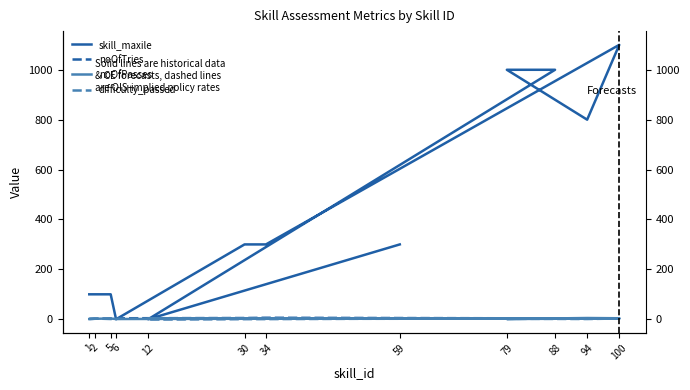

Reading right to left, list all the values displayed in this chart.

skill_maxile: 300	0	1000	1000	800	1100	300	300	0	100	100	100
noOfTries: 4	1	3	2	4	3	6	5	4	3	2	1
noOfPasses: 4	3	2	1	5	4	3	2	1	3	2	1
difficulty_passed: 2	1	3	2	1	3	2	3	2	1	3	2